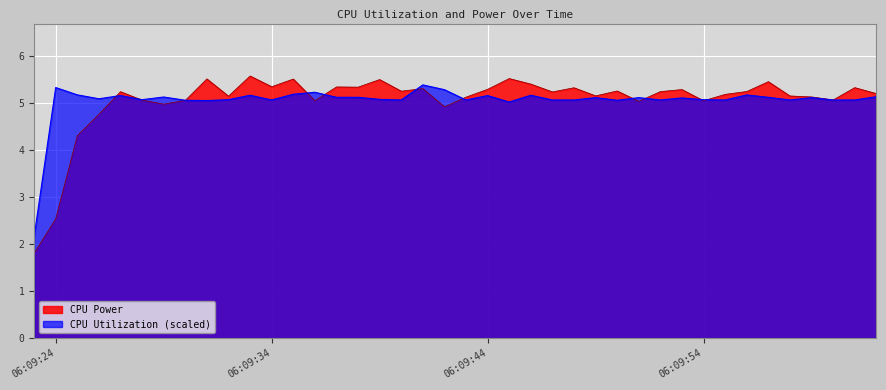

What is the label of the 25th point from the right?

2025-03-24 06:09:38